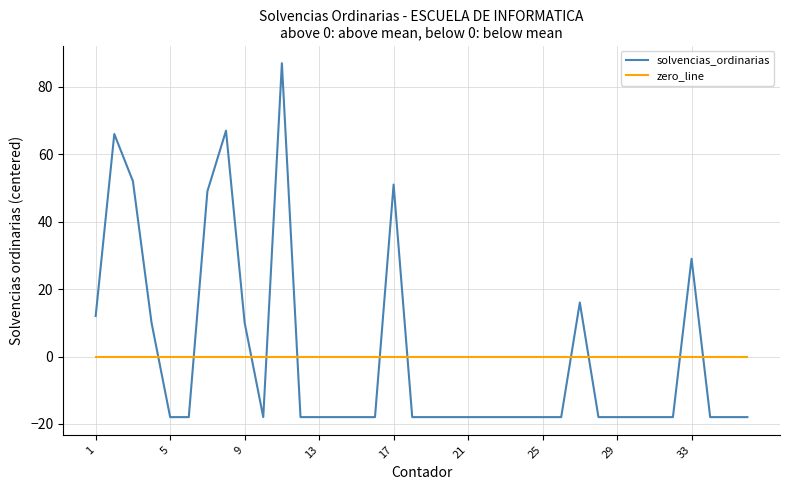

How many lines are shown in the chart?

2